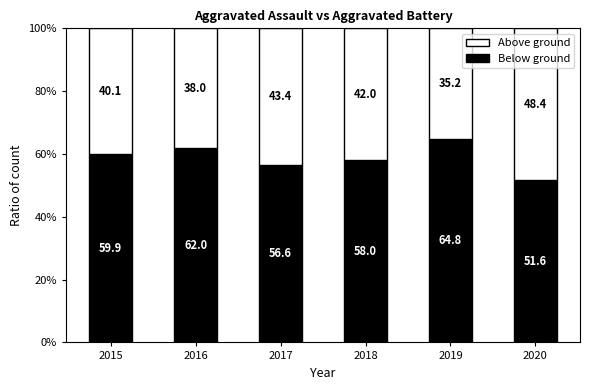

The Below ground series shows 25.5 at 2020. True or false?

False